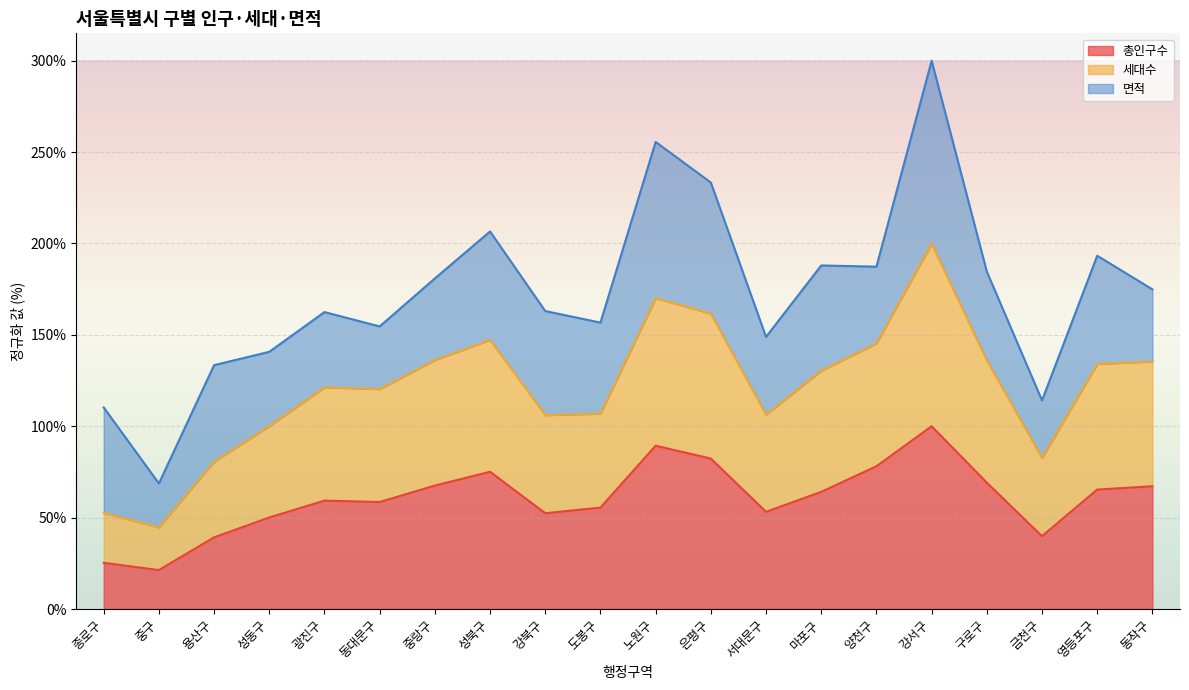

Which series has the largest total across all categories?

세대수